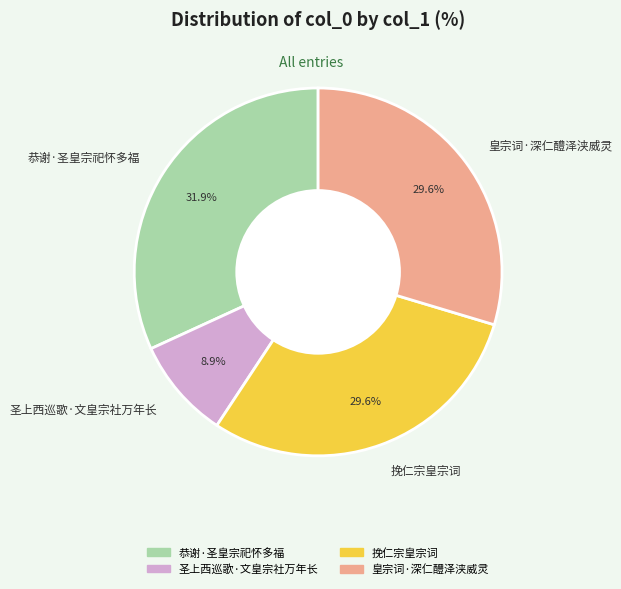

The 挽仁宗皇宗词 slice represents 30% of the pie. True or false?

True